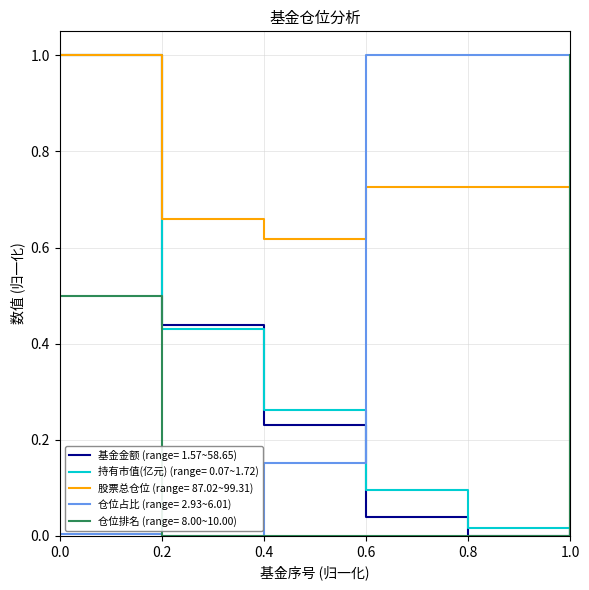

True or false: 持有市值(亿元) (range= 0.07~1.72) and 仓位排名 (range= 8.00~10.00) intersect in this chart.

True